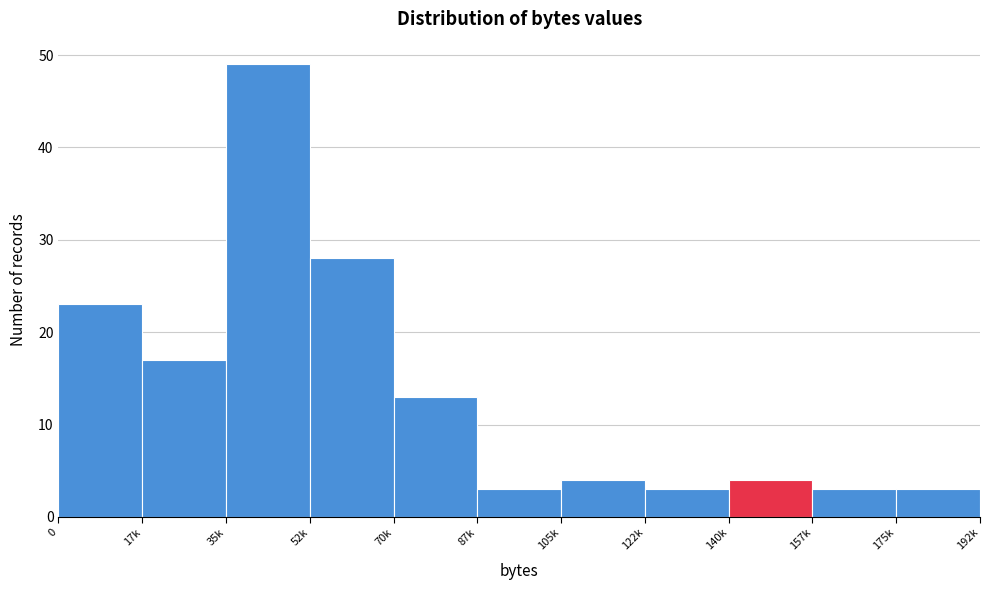

Reading right to left, what are all the values shown in this chart?

3	3	4	3	4	3	13	28	49	17	23